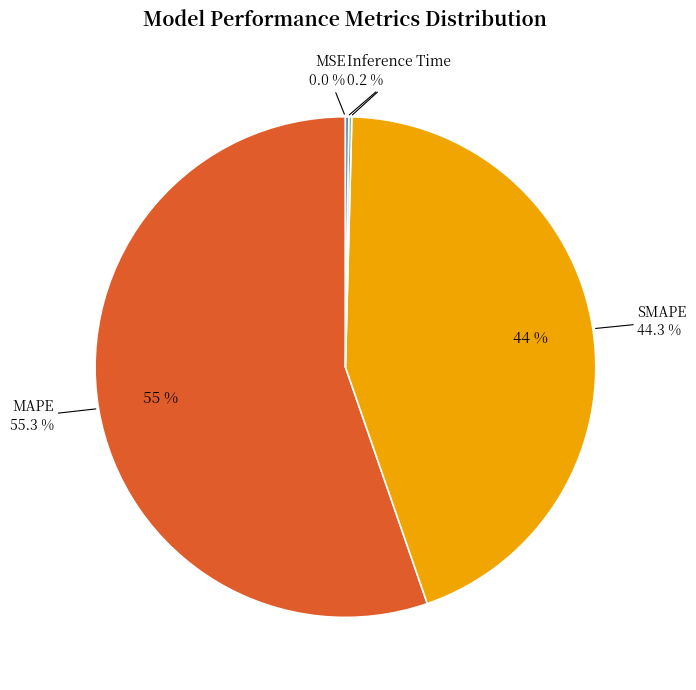

Which category has the smallest portion of the pie?

MSE